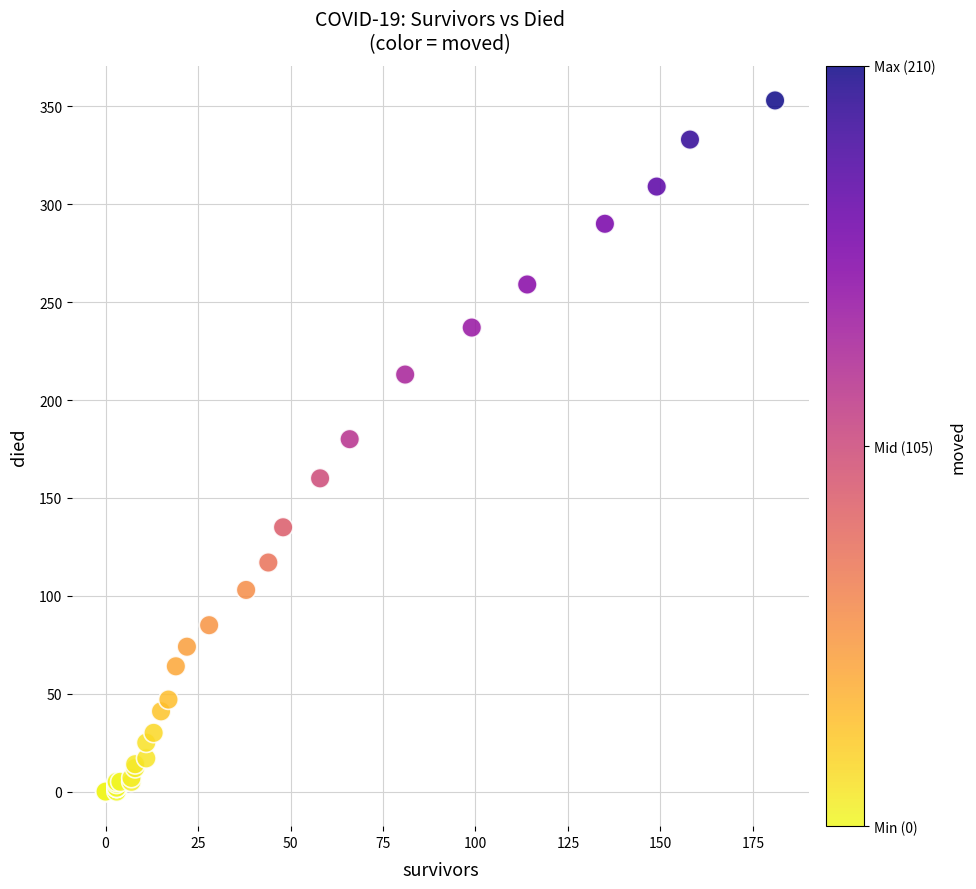

What Y value in the scatter plot is closest to 176?

180